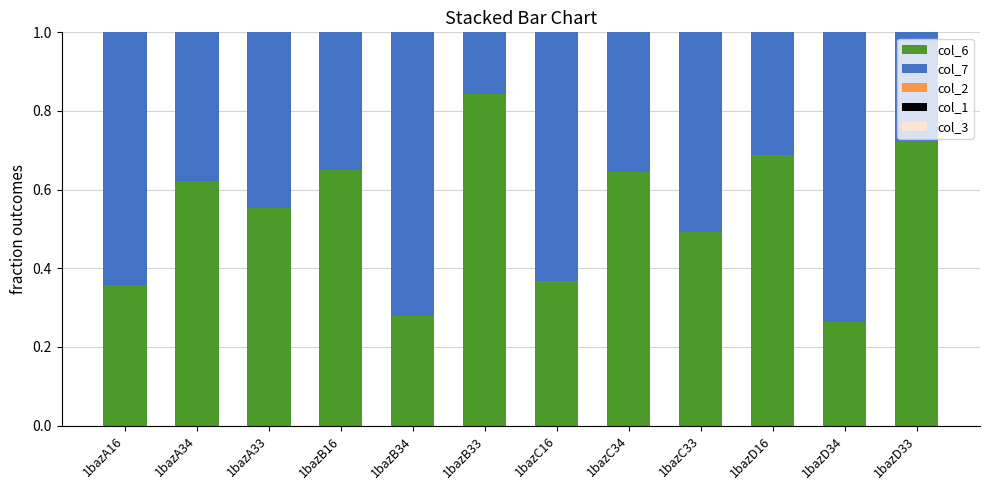

Is it true that col_6 equals 0.2 at 1bazB16?

False